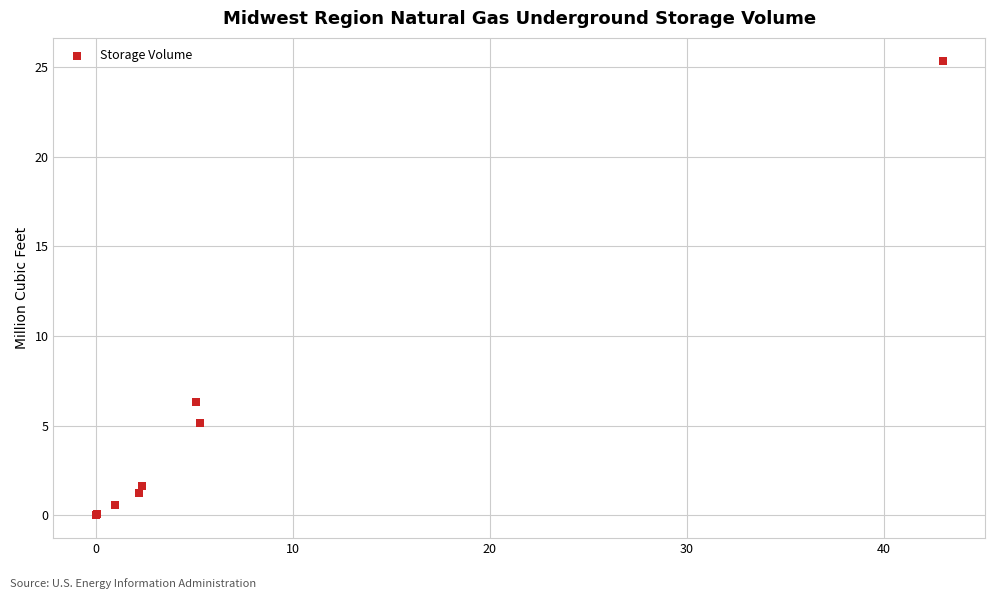

What Y value in the scatter plot is closest to 12?

6.3